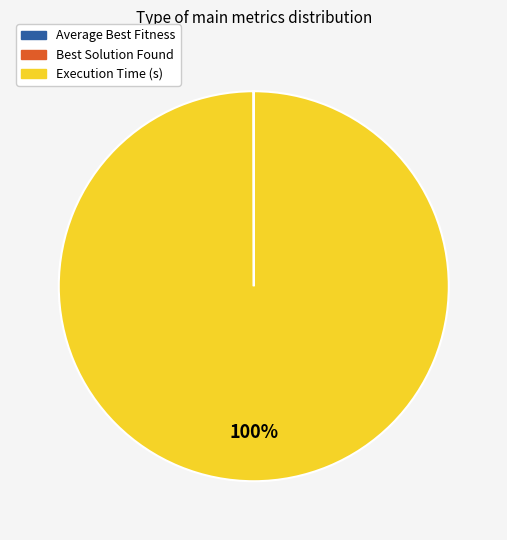

The Execution Time (s) slice represents 100% of the pie. True or false?

True